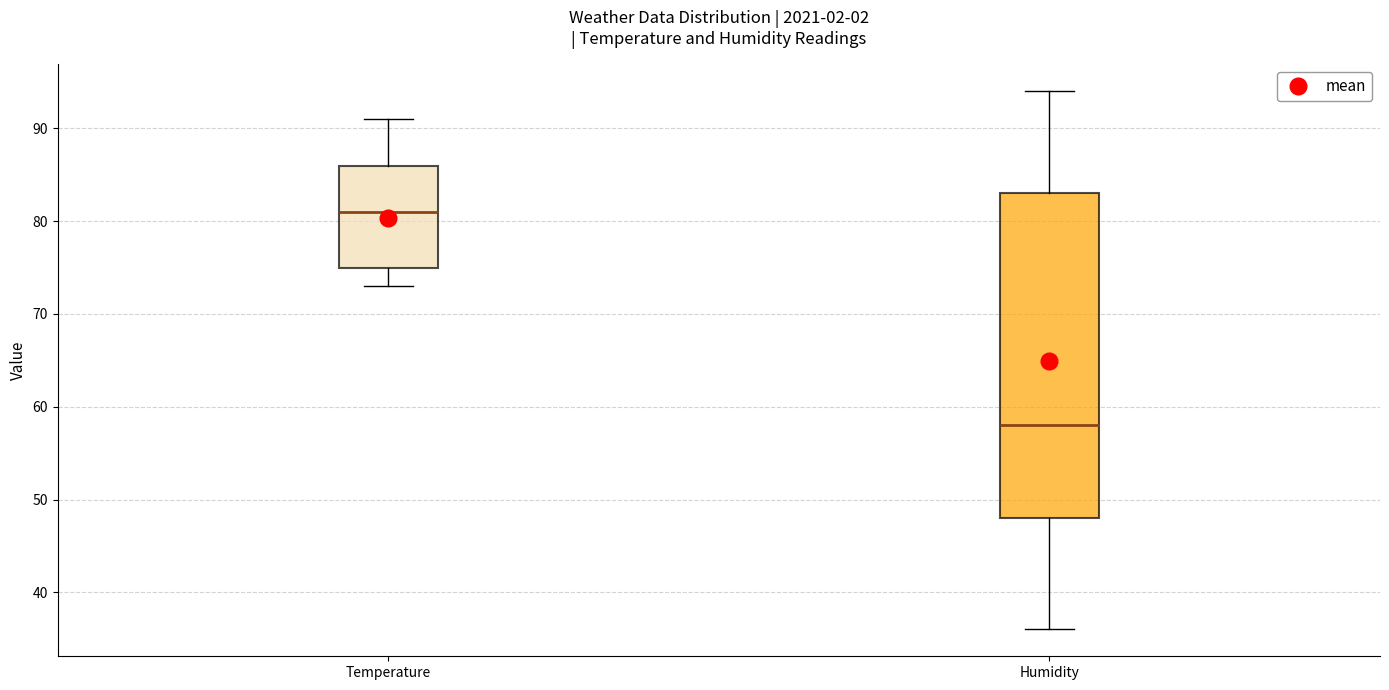

Which box has the lowest median line?

Humidity